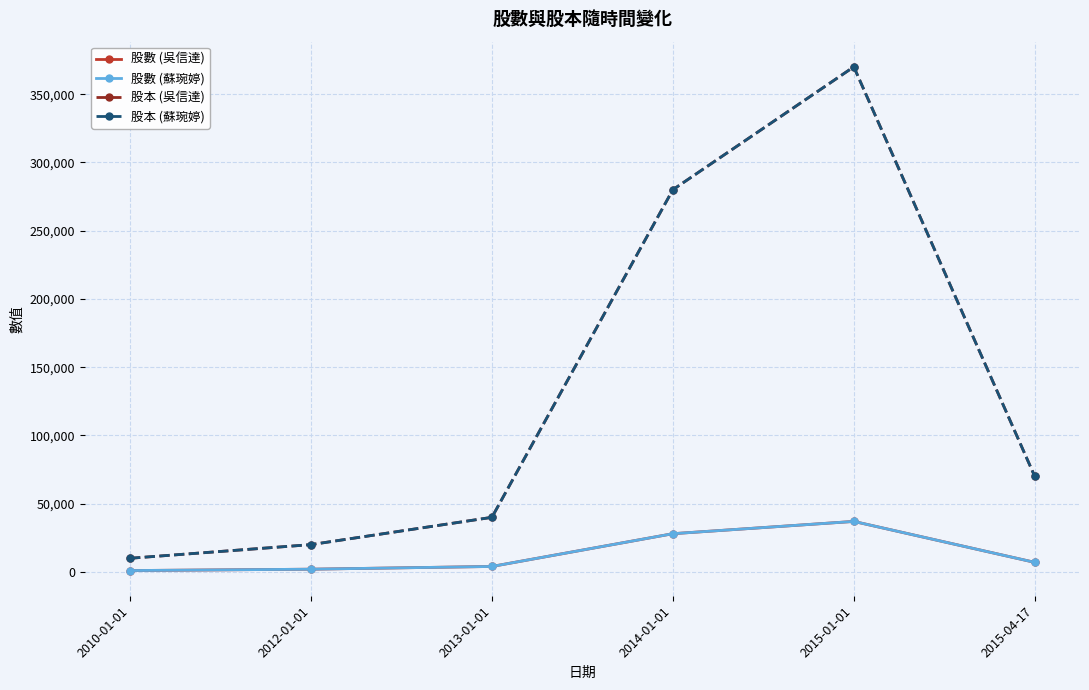

True or false: 股數 (吳信達) and 股數 (蘇琬婷) intersect in this chart.

False